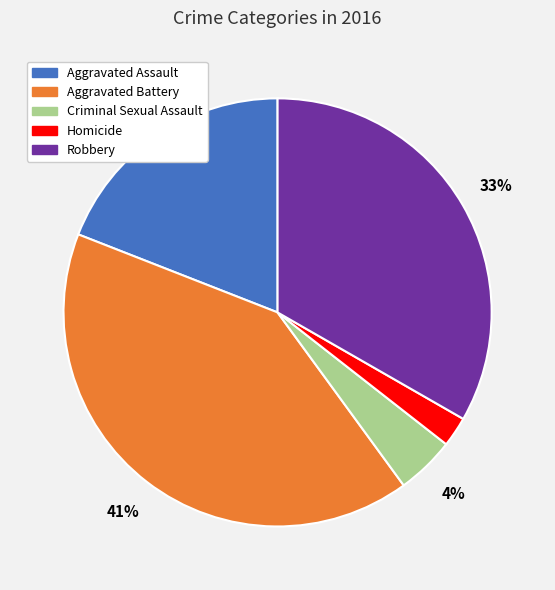

What is the ratio of the value at Criminal Sexual Assault to the value at Aggravated Battery?

0.1